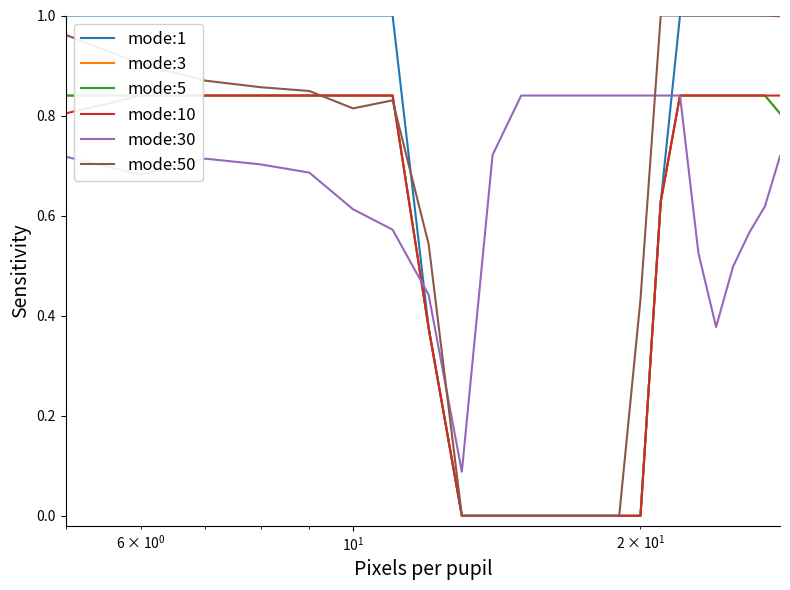

How many times do mode:30 and mode:10 cross each other?

1